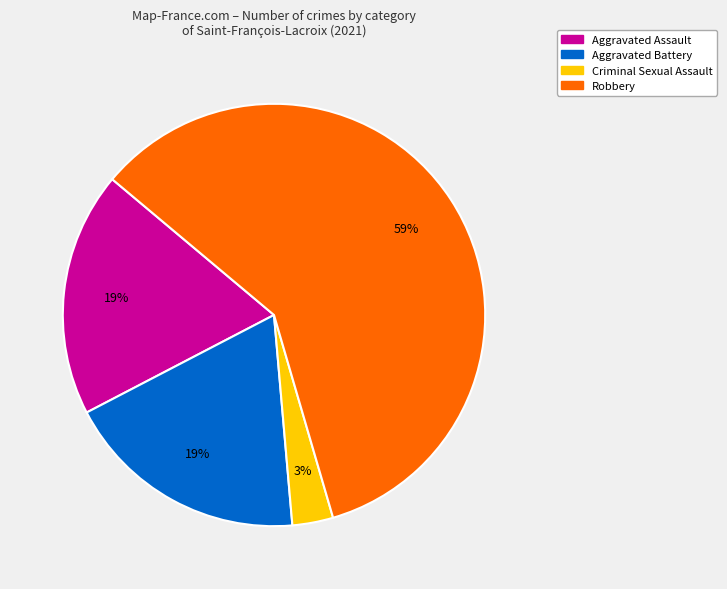

To the nearest percent, what is the difference between the Aggravated Assault and Criminal Sexual Assault slice percentages?

16%